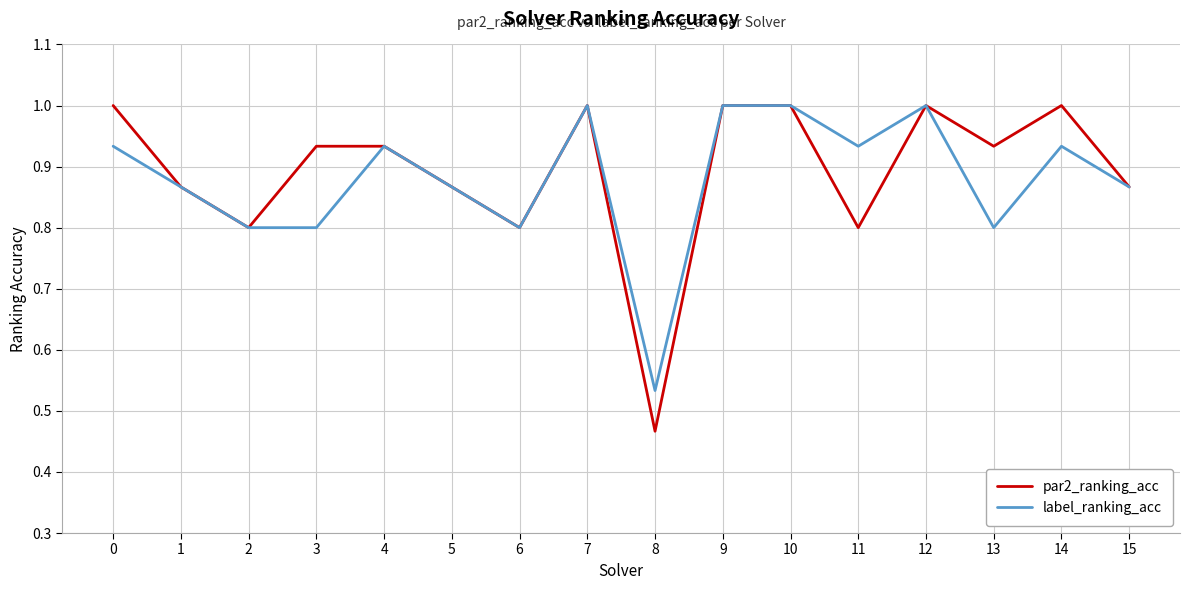

Is the value of label_ranking_acc at 10 greater than the value of par2_ranking_acc at 5?

Yes